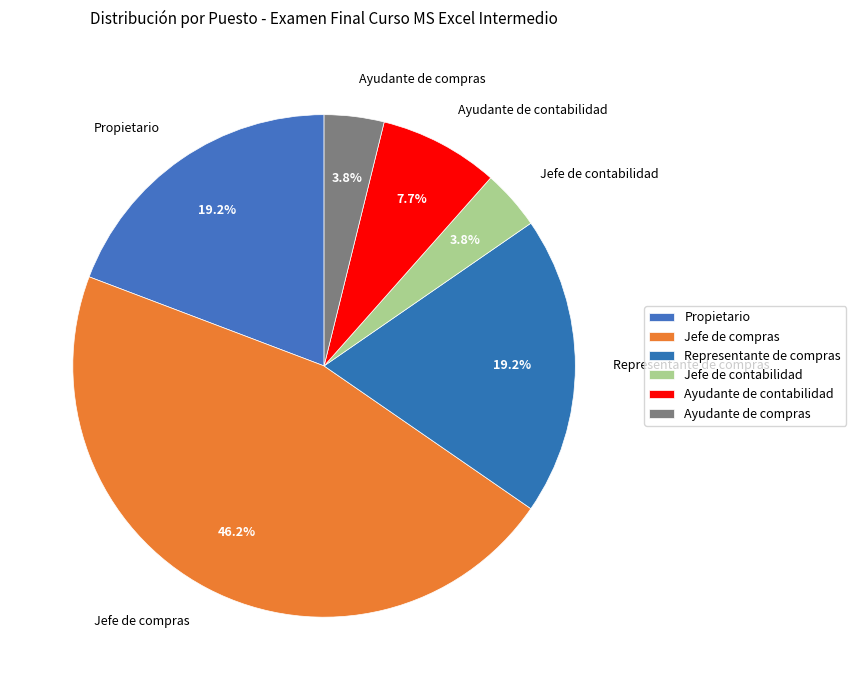

Which has a higher value, Jefe de compras or Ayudante de compras?

Jefe de compras